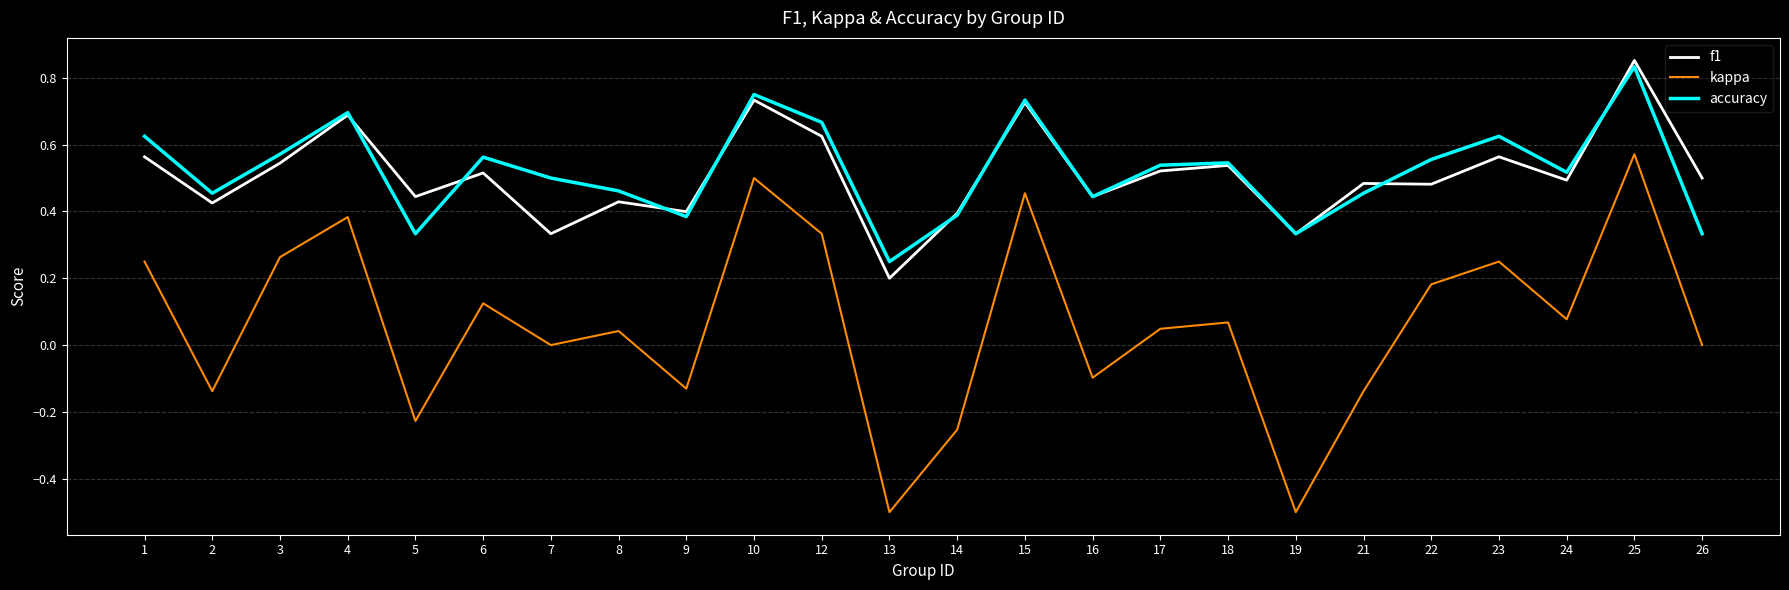

What is the minimum value shown in the chart?

-0.5